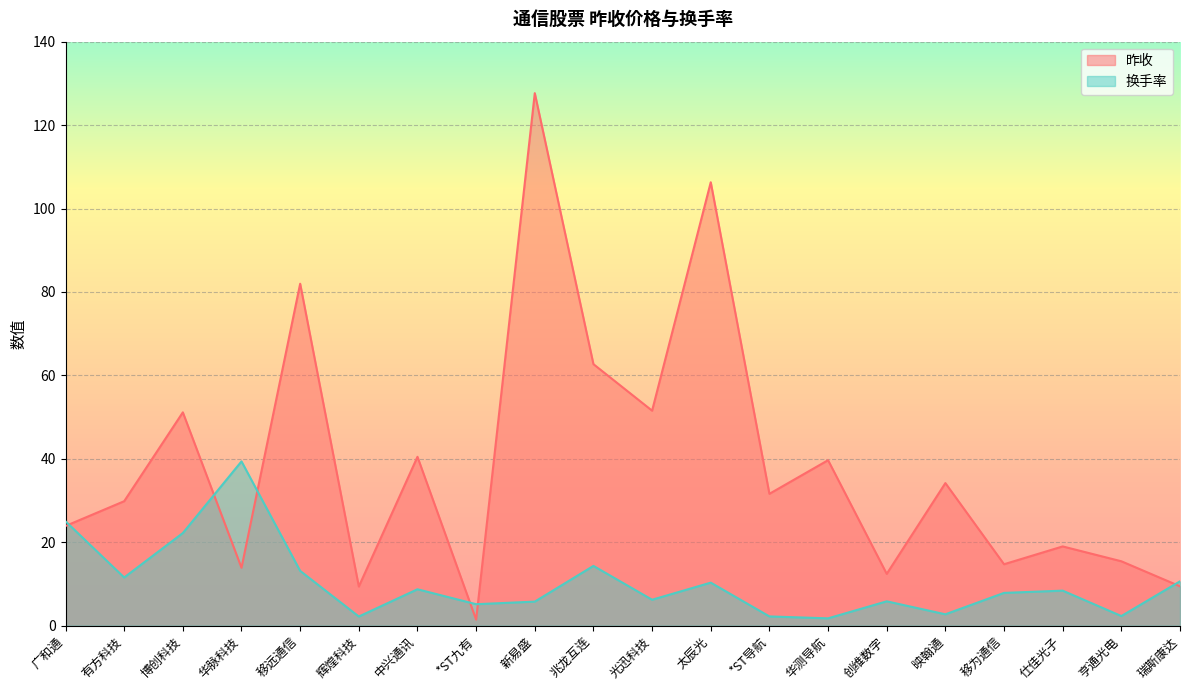

Which category has the highest value in the 昨收 series?

新易盛